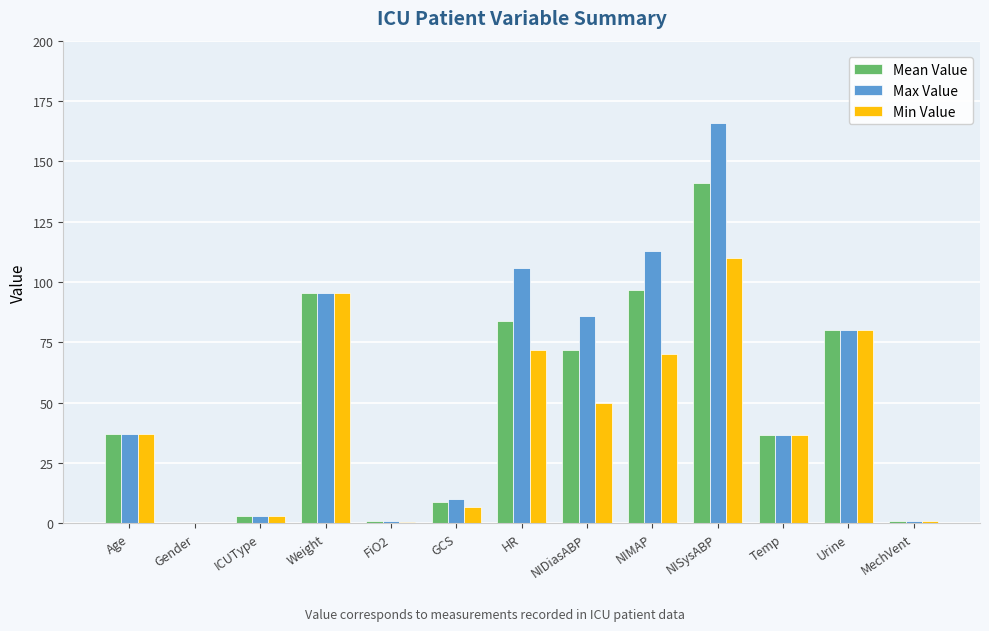

Are the bars grouped side by side (vs. stacked)?

Yes